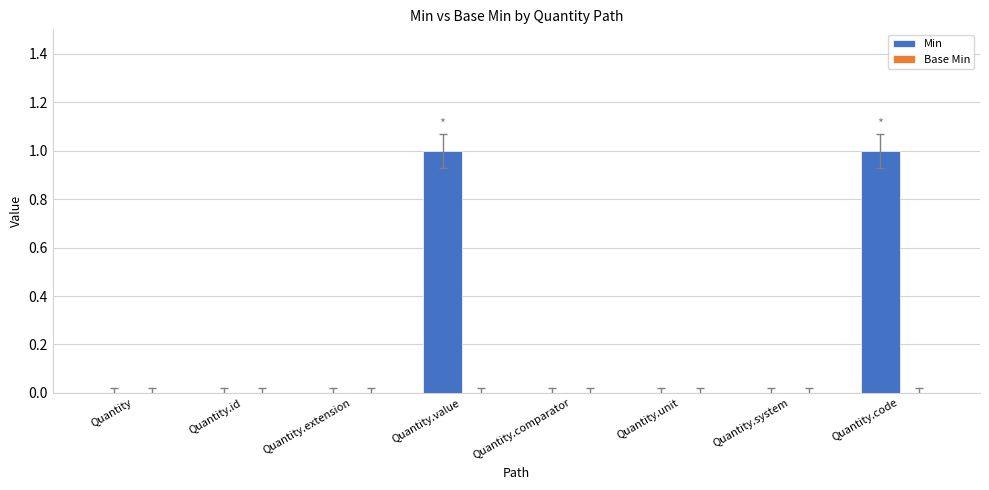

Reading left to right, list all the values displayed in this chart.

Quantity=0	Quantity.id=0	Quantity.extension=0	Quantity.value=1	Quantity.comparator=0	Quantity.unit=0	Quantity.system=0	Quantity.code=1